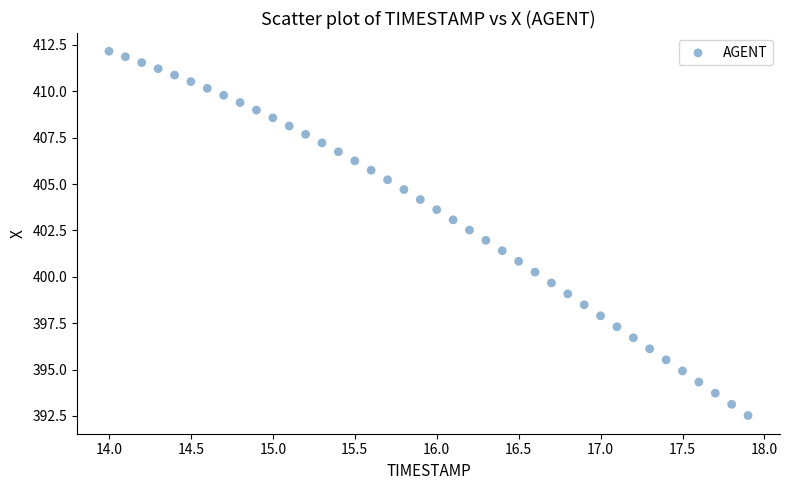

What is the range of Y values (max minus min)?

19.6